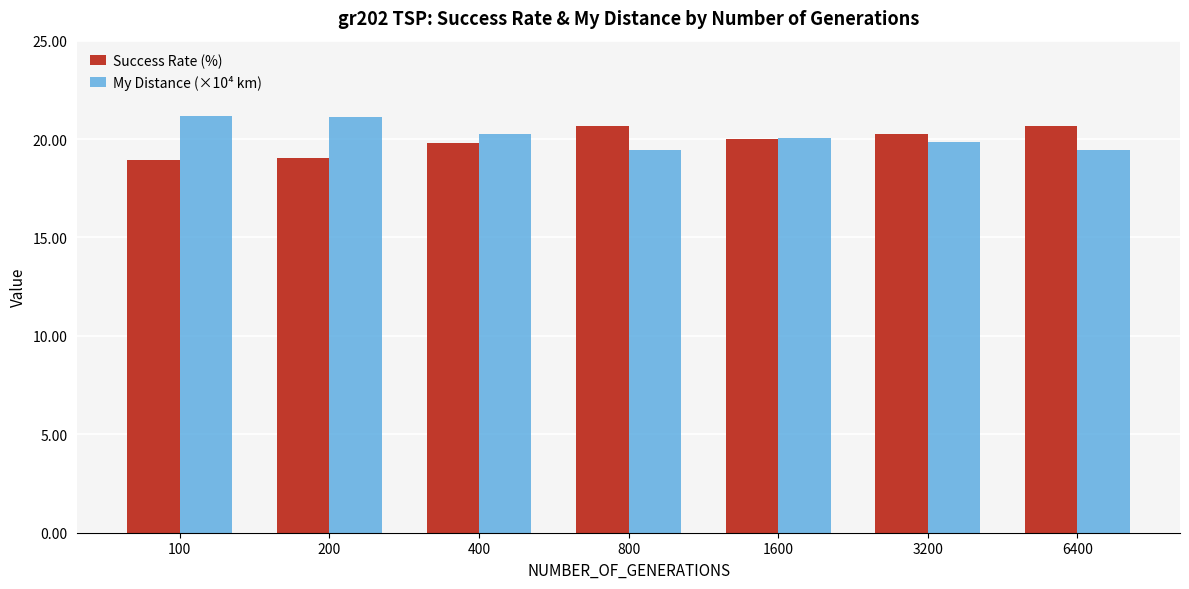

What is the difference between the second highest and second lowest values in the My Distance (×10⁴ km) series?

1.7